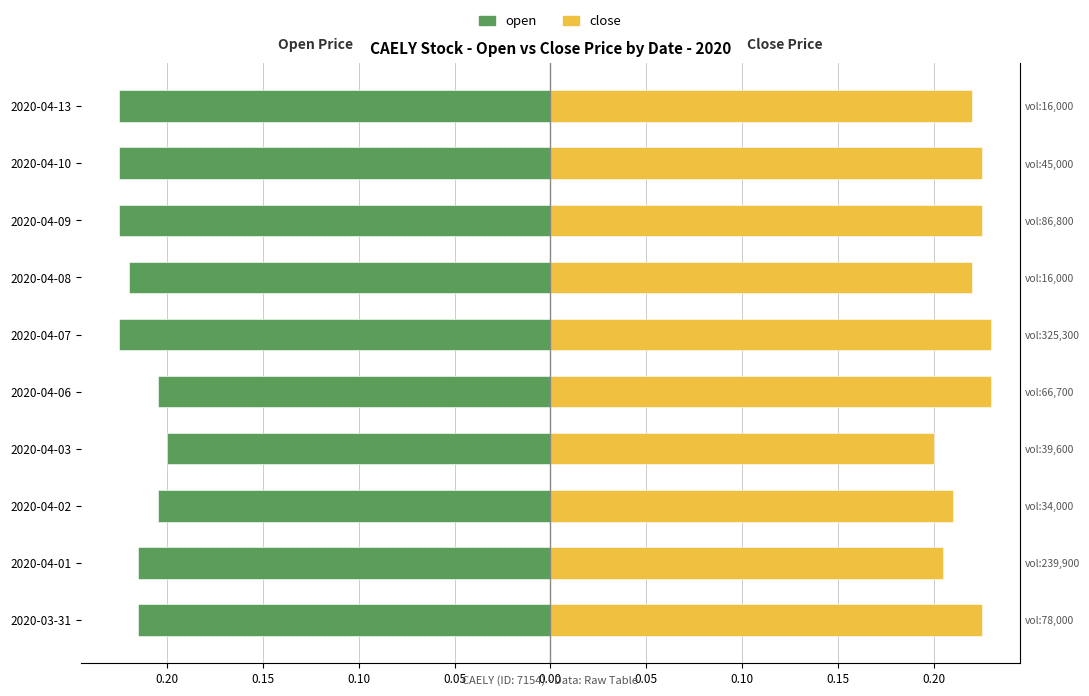

Are the bars grouped side by side (vs. stacked)?

Yes